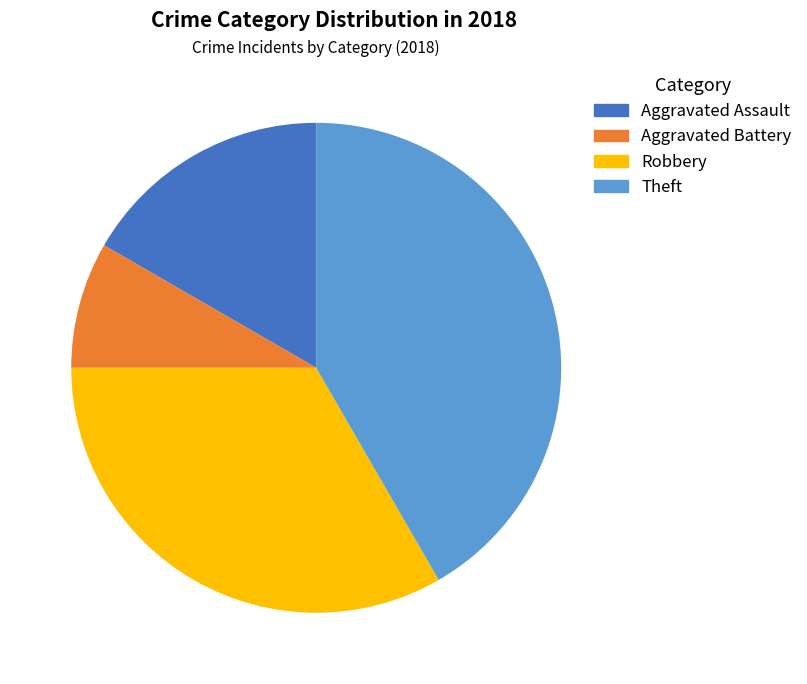

Is there any slice that represents more than half of the pie?

No